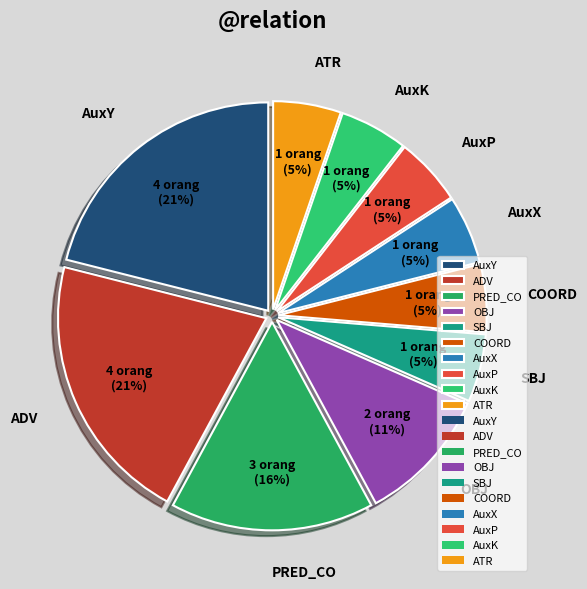

To the nearest percent, what is the difference between the AuxY and AuxK slice percentages?

16%